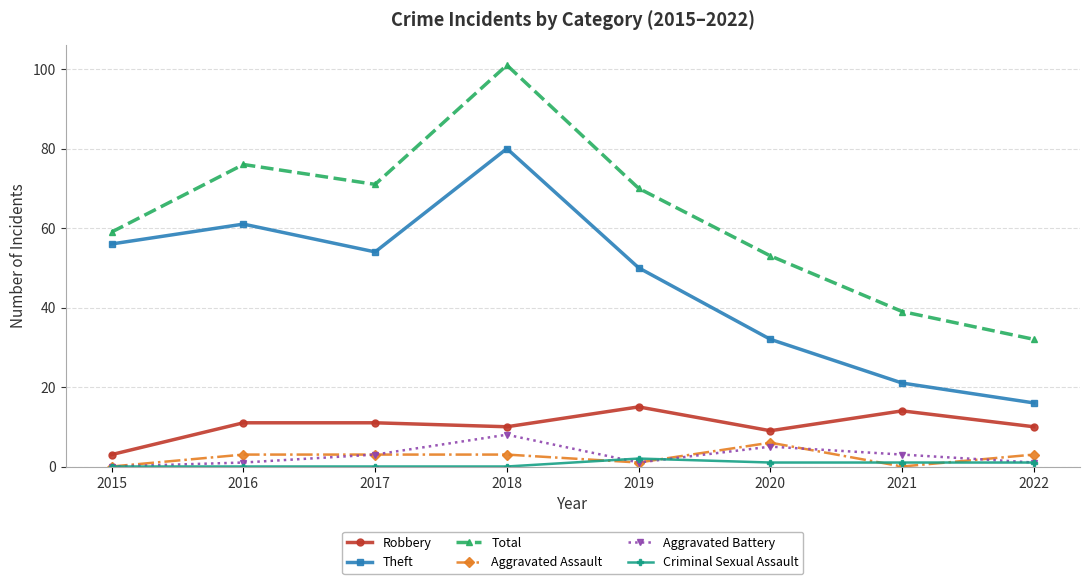

What value does the Total series have at 2015?

59